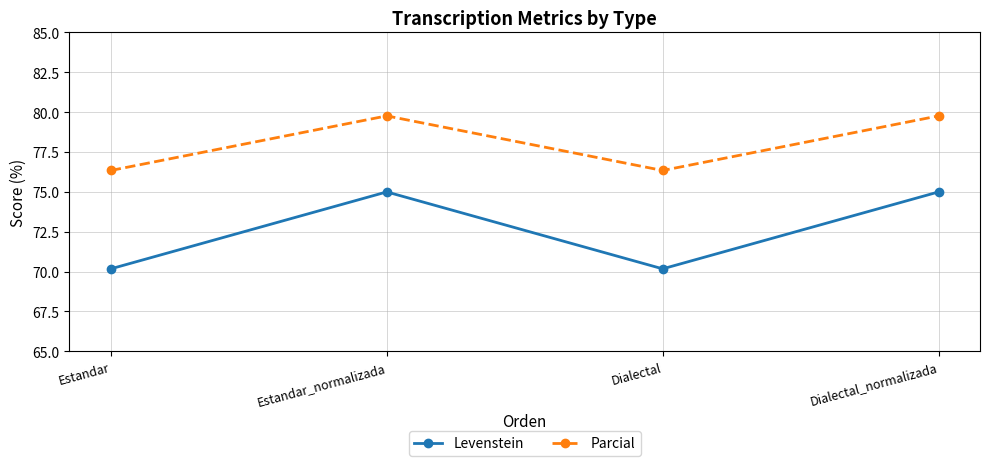

Which series changed the most between Estandar and Dialectal_normalizada?

Levenstein